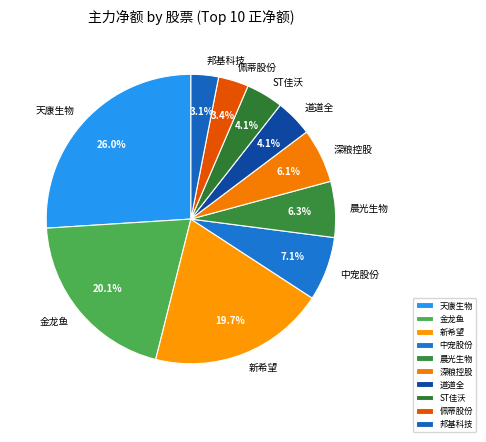

What percentage is the 晨光生物 slice, to the nearest percent?

6%